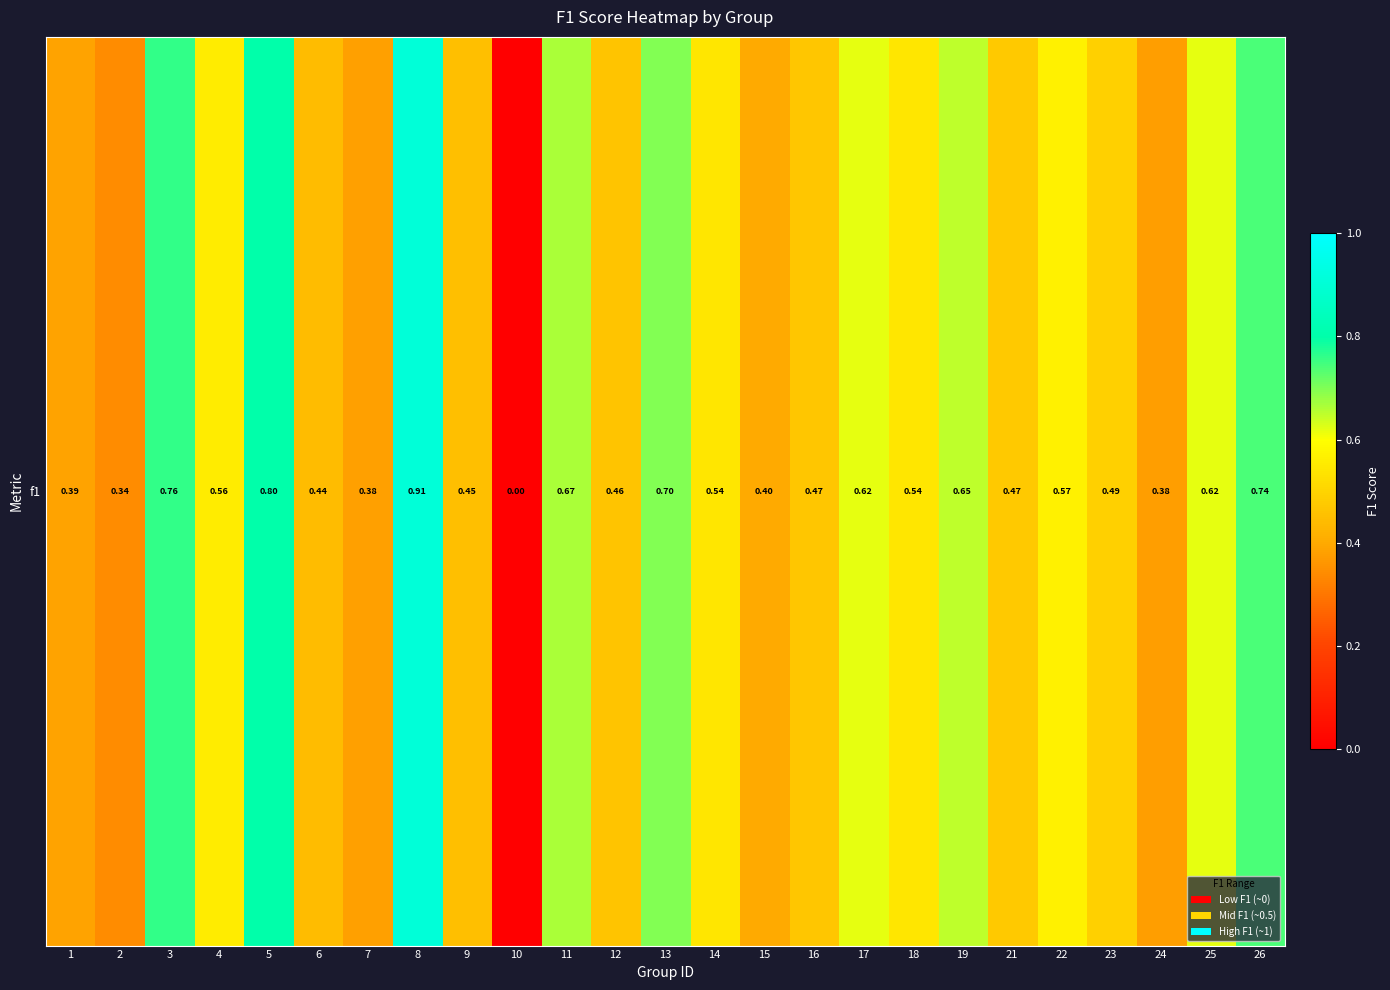

Count the values in the range 0 to 1.

25